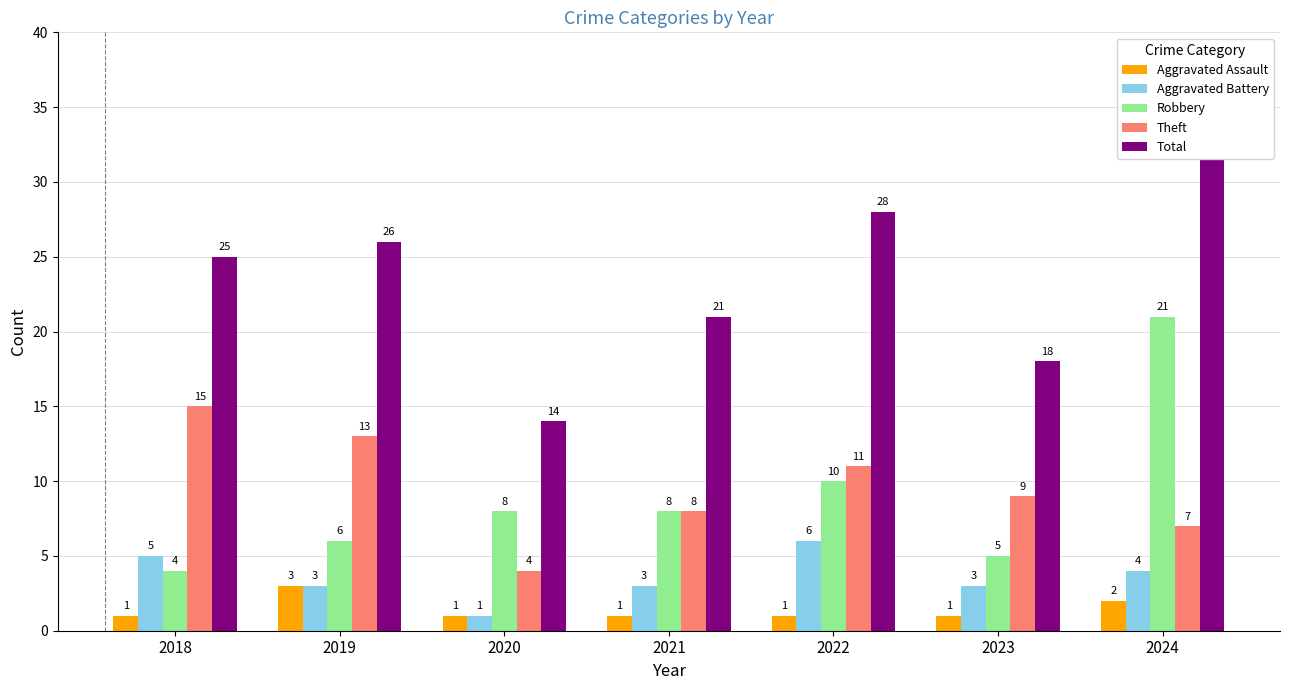

Which has a higher value, 2023 or 2021?

2023